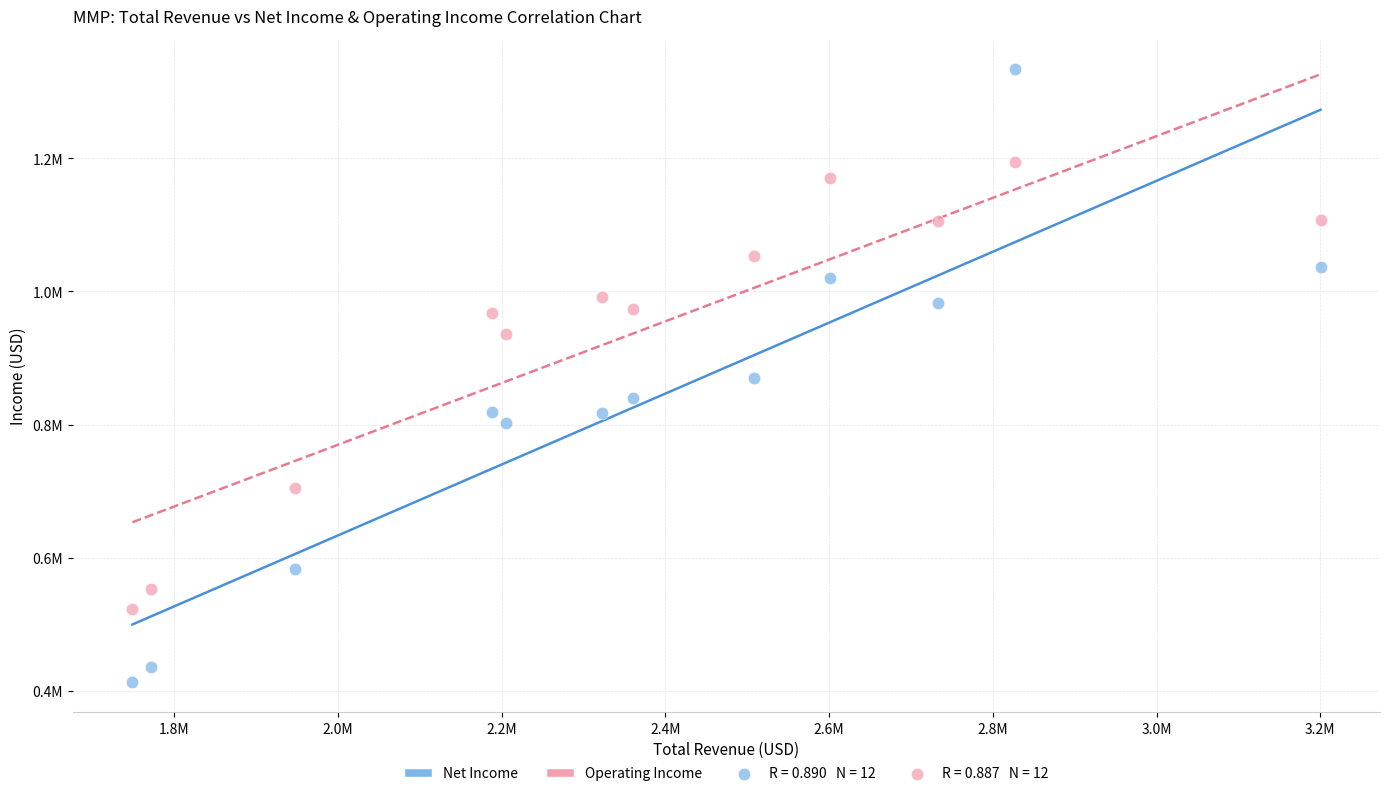

Which series reaches the maximum Y coordinate?

Net Income